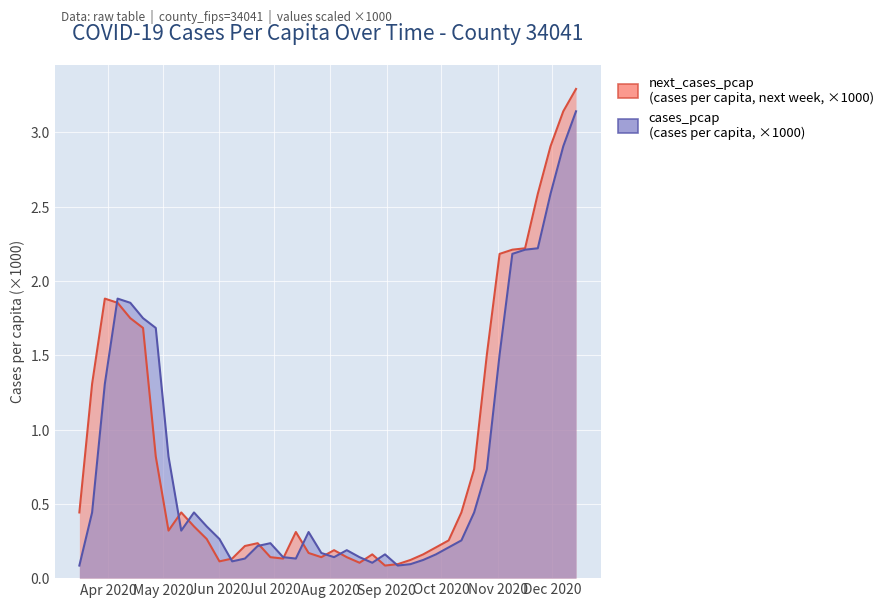

Which category has the lowest value in the next_cases_pcap series?

2020-08-31